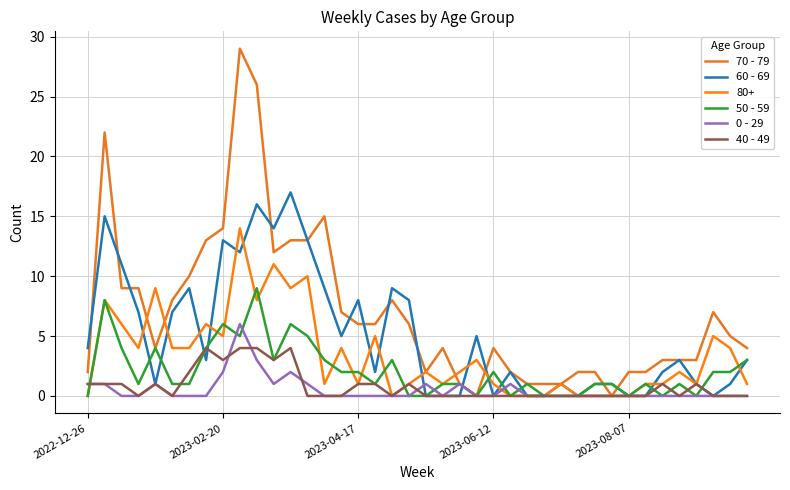

How many lines are shown in the chart?

6